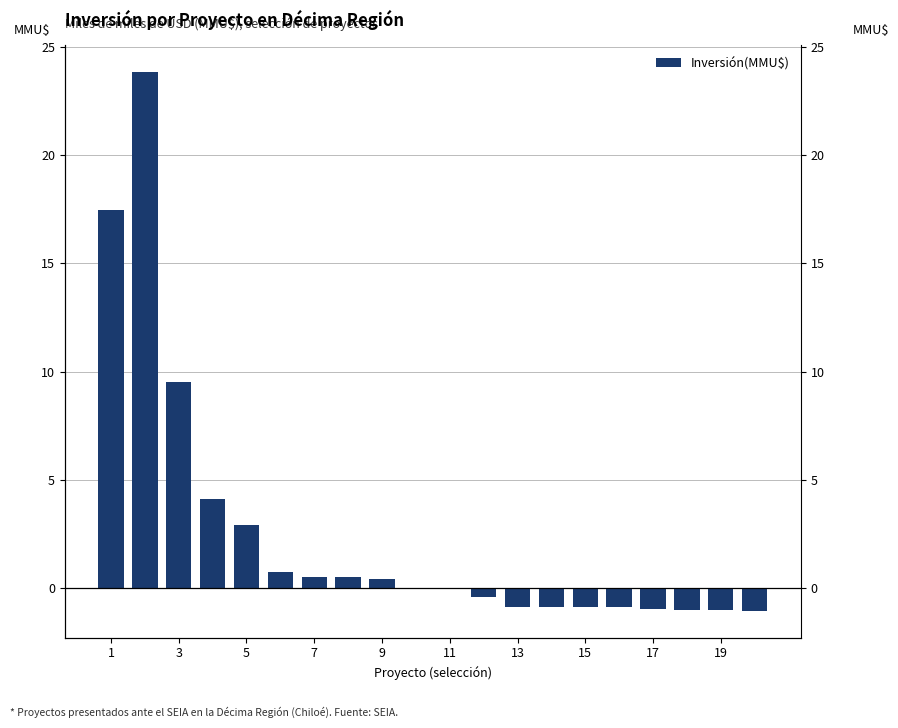

Reading left to right, what are all the values shown in this chart?

17.5	23.8	9.5	4.1	2.9	0.8	0.5	0.5	0.4	0.0	-0.0	-0.4	-0.9	-0.9	-0.9	-0.9	-0.9	-1.0	-1.0	-1.0